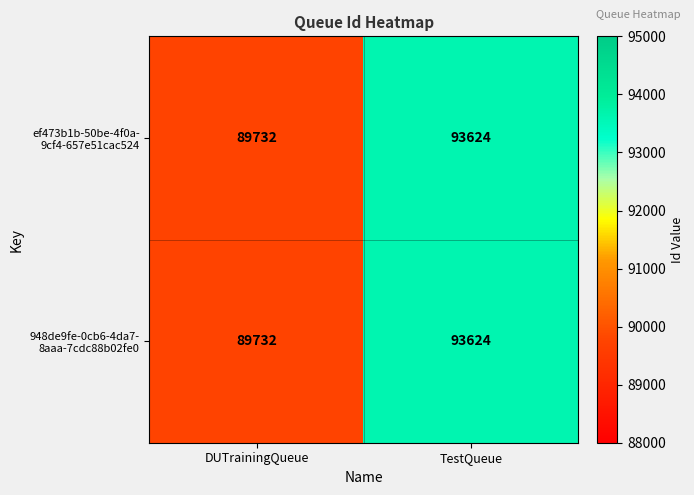

What is the total value across all series at DUTrainingQueue?

179464